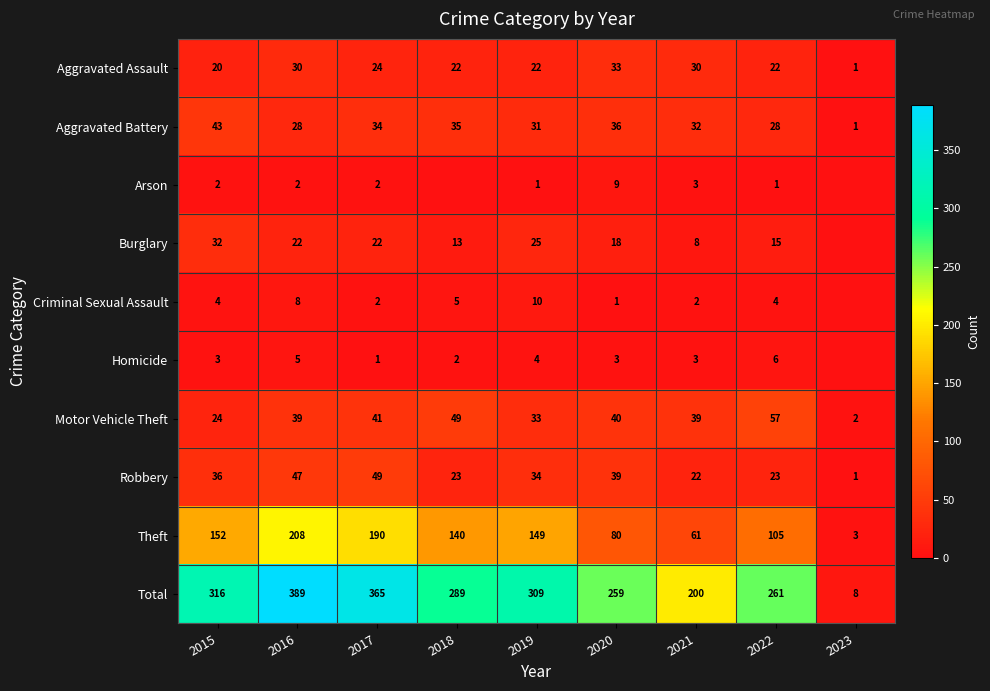

What is the difference between the Aggravated Battery values at 2019 and 2023?

30